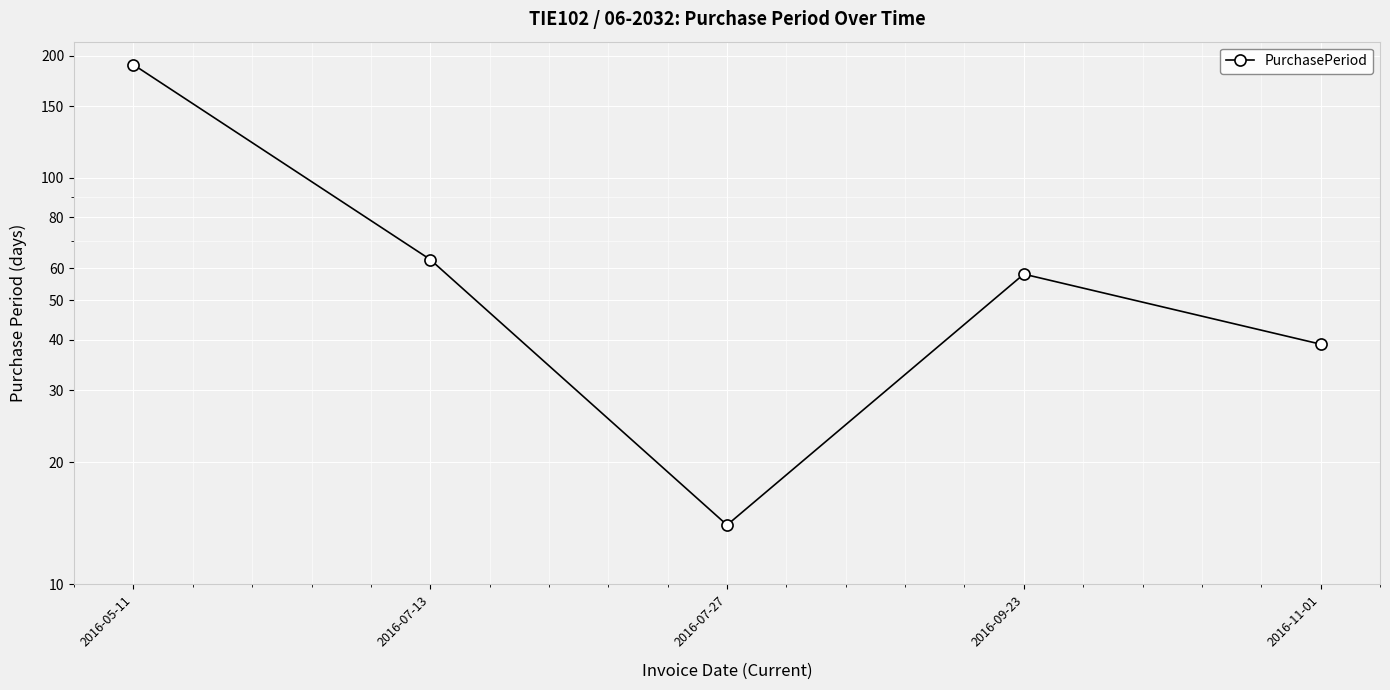

At which category does the data reach its first local valley?

2016-07-27